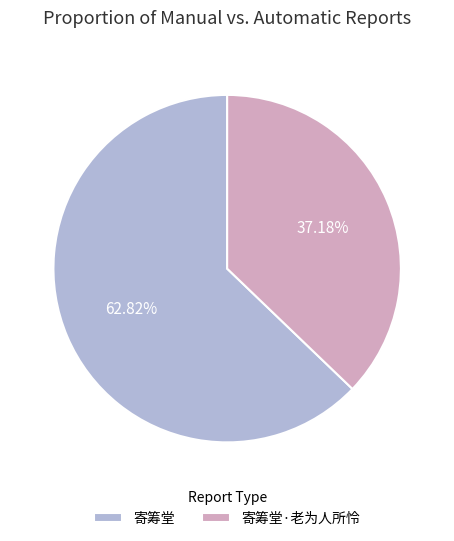

To the nearest percent, what portion does 寄筹堂·老为人所怜 represent?

37%